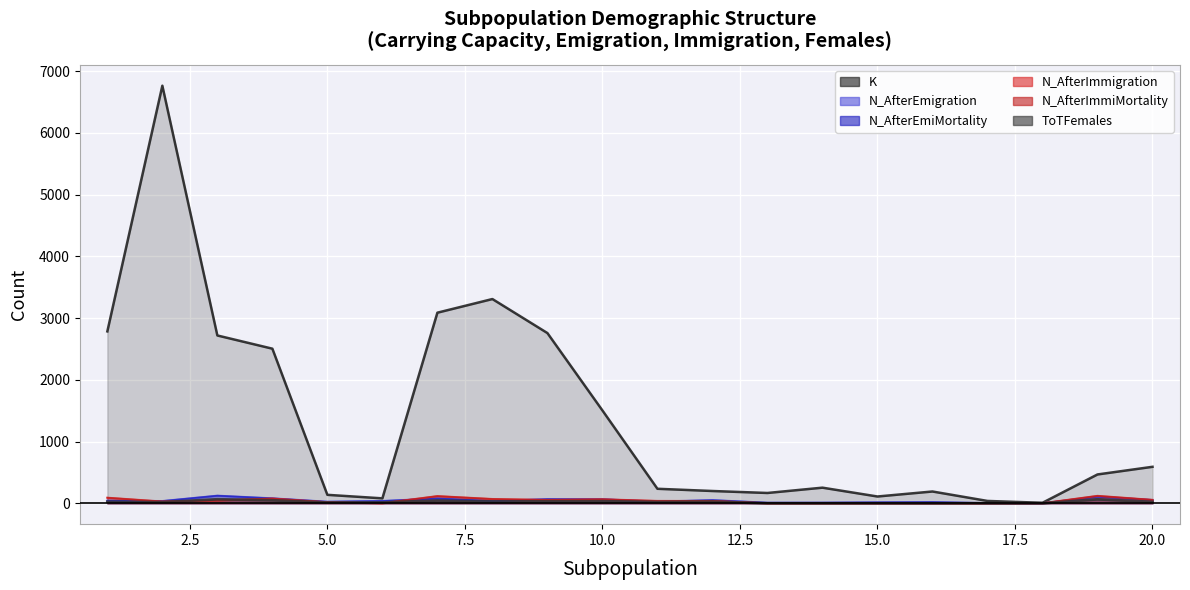

True or false: K and ToTFemales intersect in this chart.

False